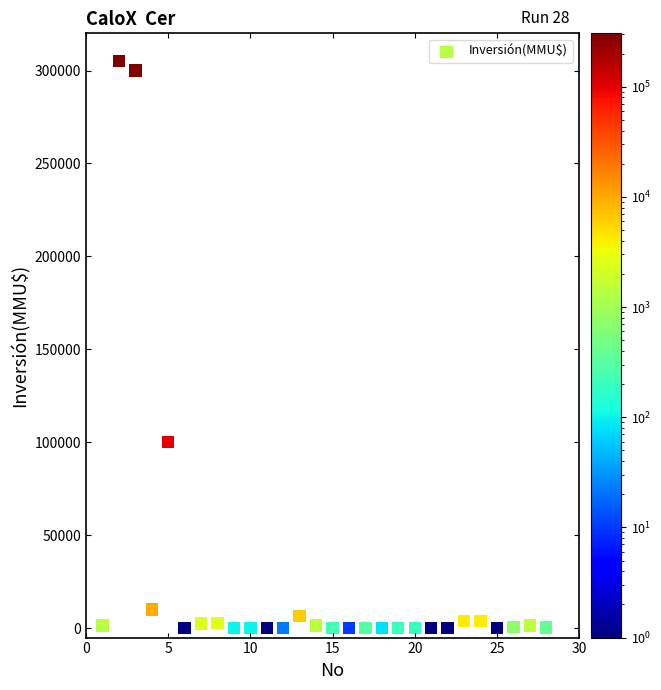

What Y value in the scatter plot is closest to 152500?

100320